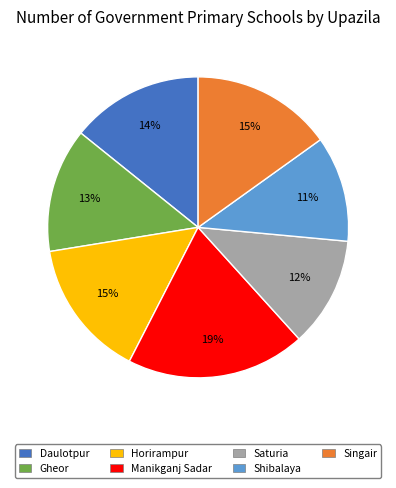

True or false: Horirampur accounts for 9% of the total.

False